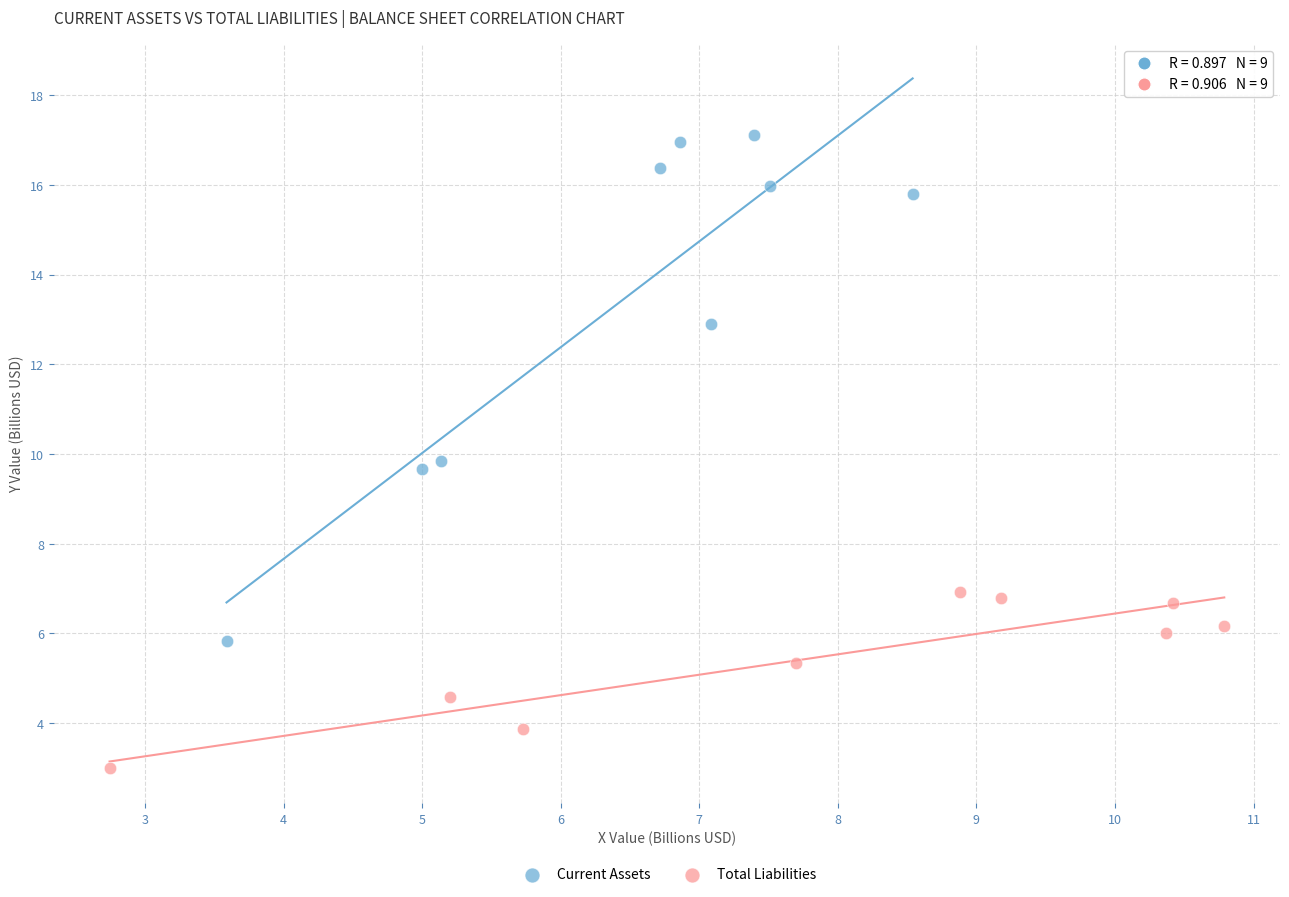

Which series contains the lowest Y value?

Total Liabilities